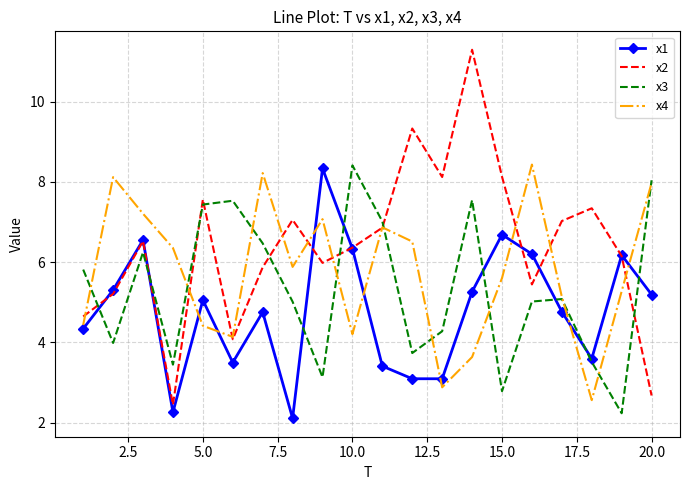

At how many categories does at least one series exceed 5?

20